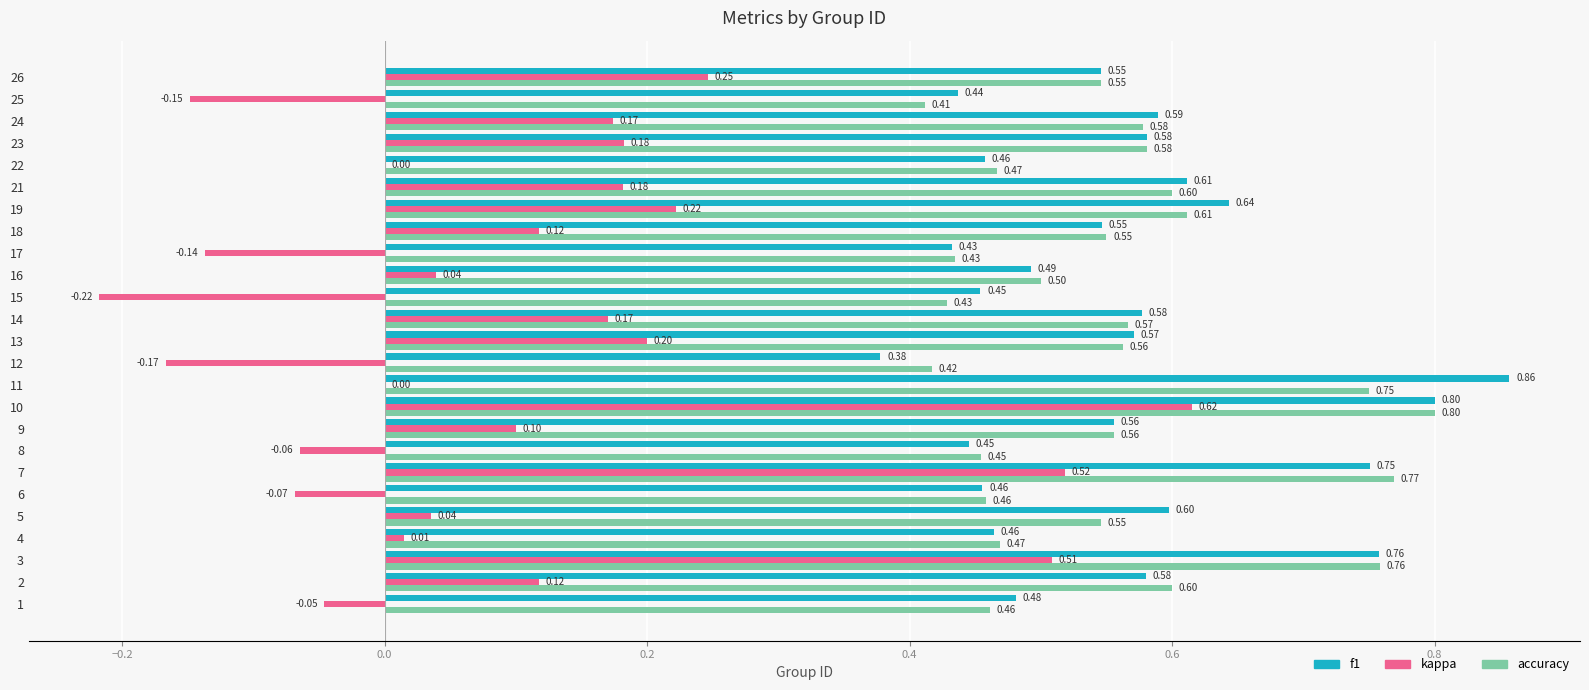

What is the sum of all accuracy values?

13.9